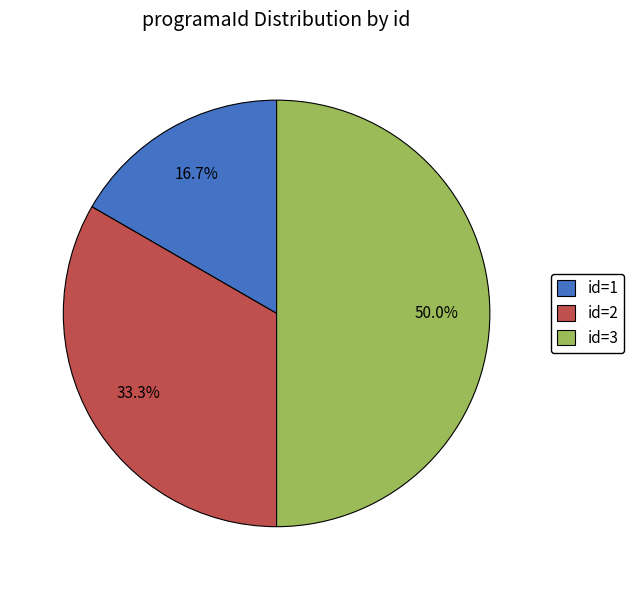

Rank the categories by value from highest to lowest.

id=3, id=2, id=1